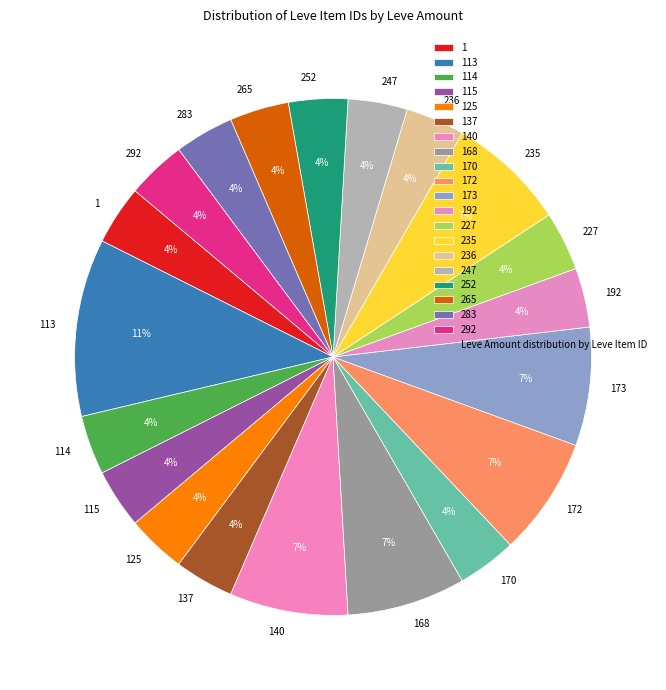

What is the largest slice in the pie chart?

113